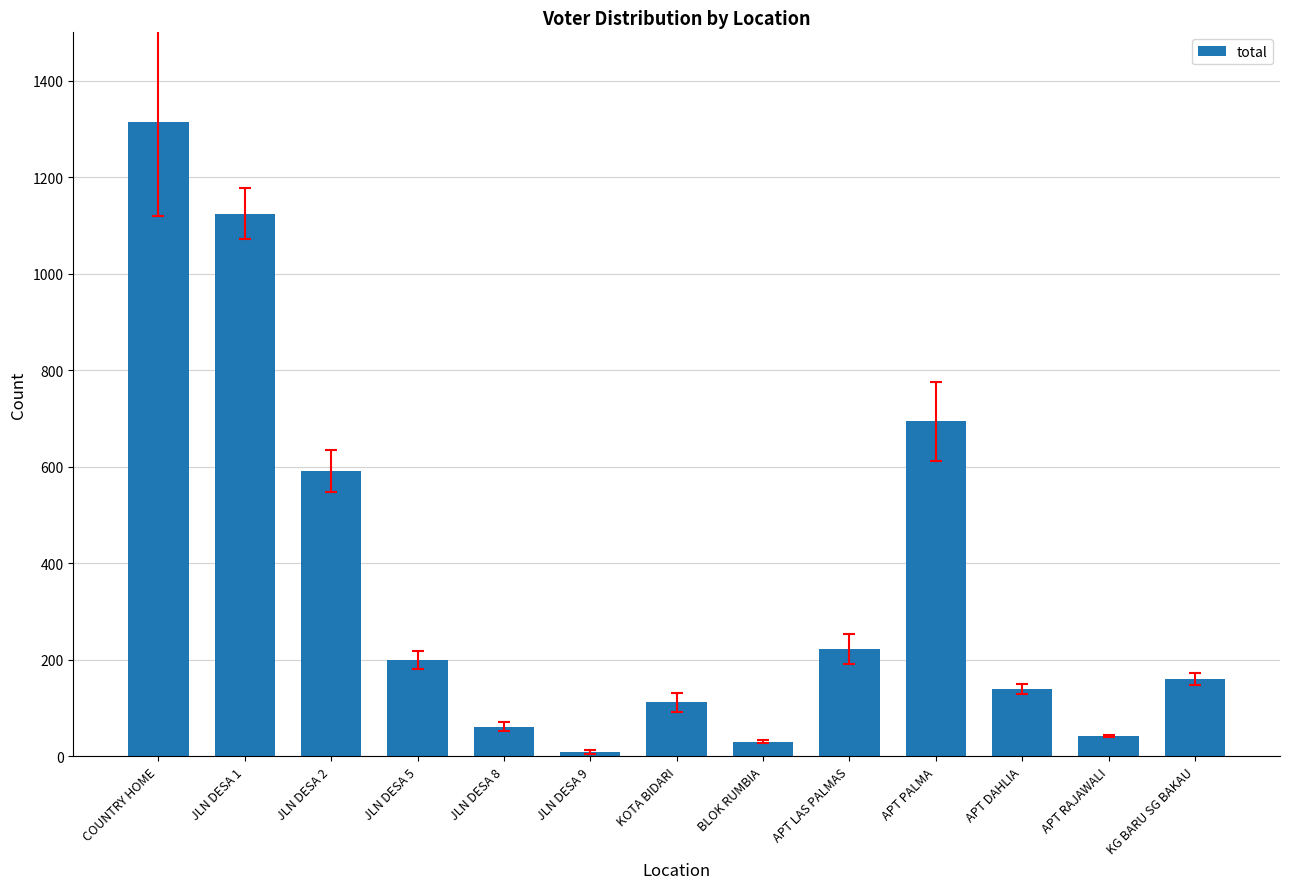

What is the maximum value shown in the chart?

1314